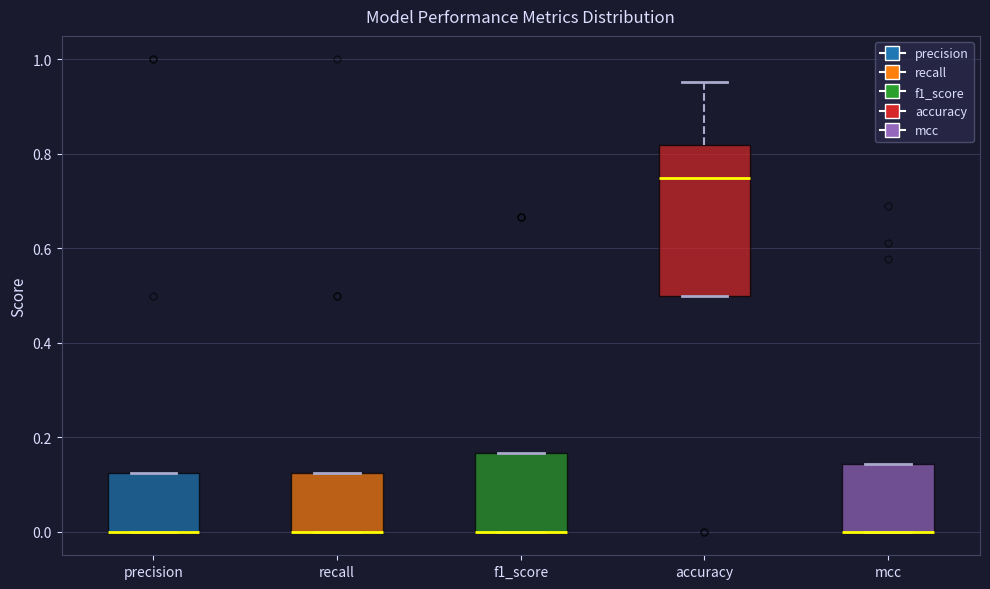

Reading left to right, read every box against the y-axis: the position of its median line, the range the box covers, and the ends of its whiskers. The values are not printed on the chart, so give them approximately, as read against the axis.

precision: median 0.00 (drawn on the box's lower edge), box 0.00 to 0.12, whiskers 0.00 to 0.12
recall: median 0.00 (drawn on the box's lower edge), box 0.00 to 0.12, whiskers 0.00 to 0.12
f1_score: median 0.00 (drawn on the box's lower edge), box 0.00 to 0.16, whiskers 0.00 to 0.16
accuracy: median 0.76, box 0.50 to 0.82, whiskers 0.50 to 0.96
mcc: median 0.00 (drawn on the box's lower edge), box 0.00 to 0.14, whiskers 0.00 to 0.14